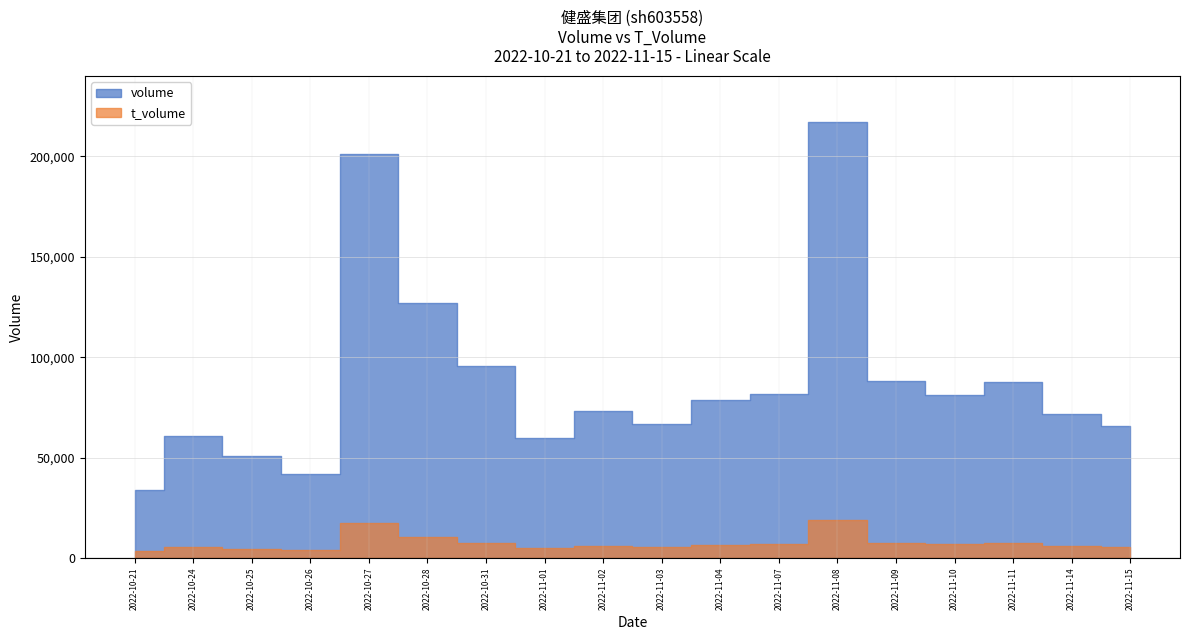

How many data points does each series have?

18